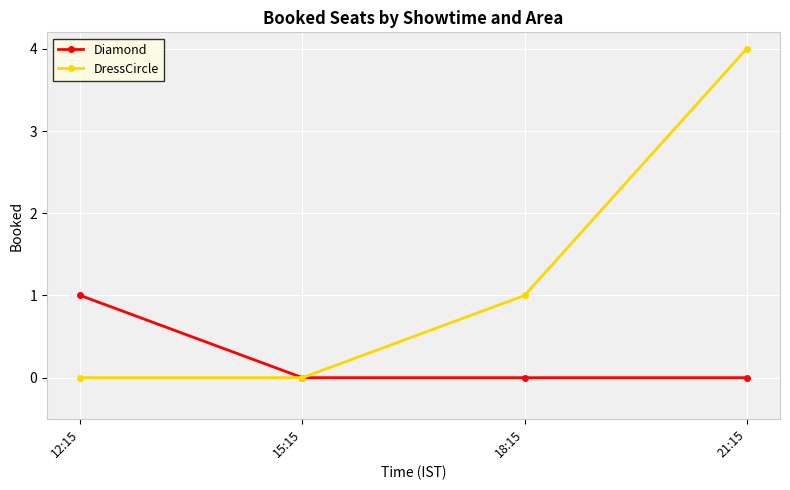

The value of Diamond at 15:15 is 0. True or false?

True